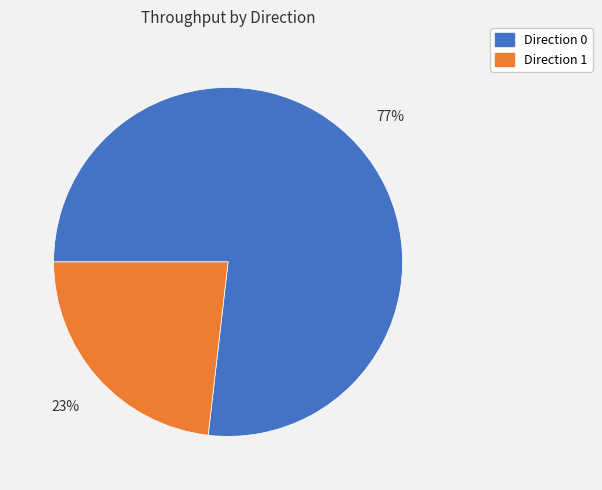

To the nearest percent, what is the difference between the largest and smallest slice percentages?

54%